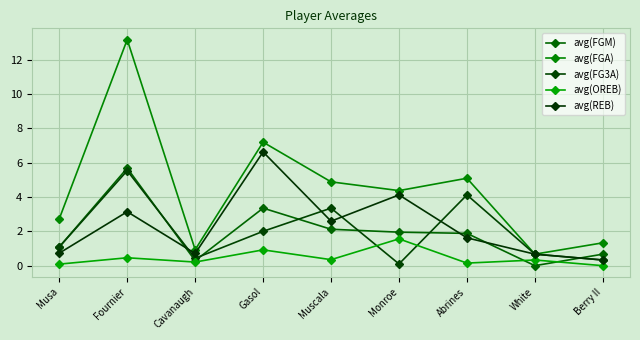

What is the sum of all avg(FGA) values?

40.4